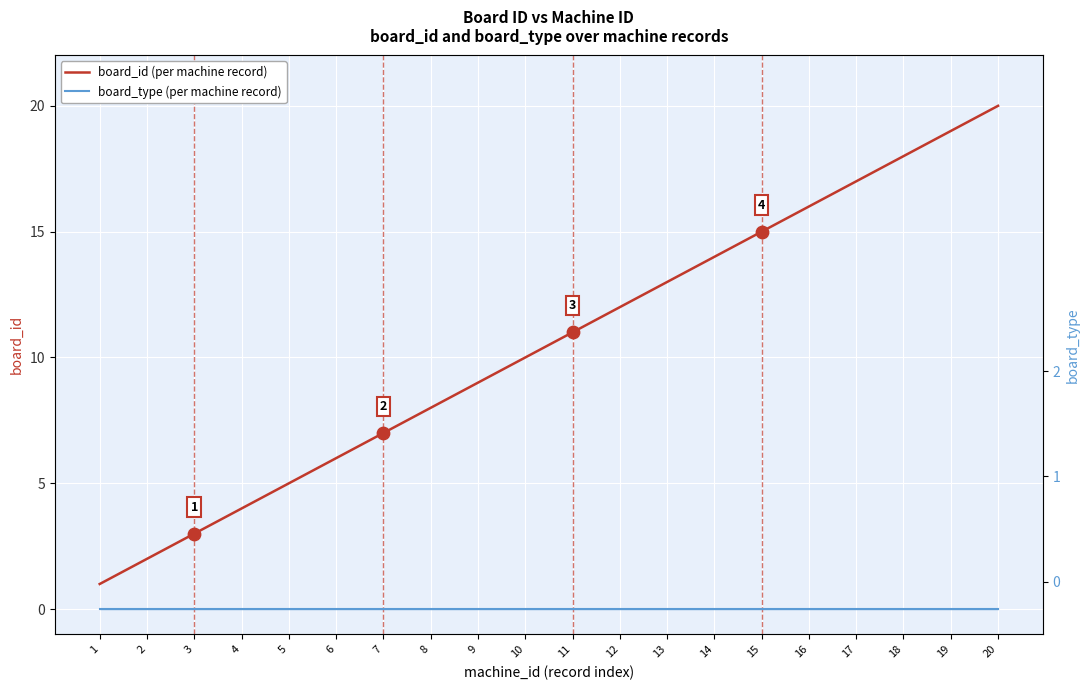

At which category is the sum across all series the highest?

20